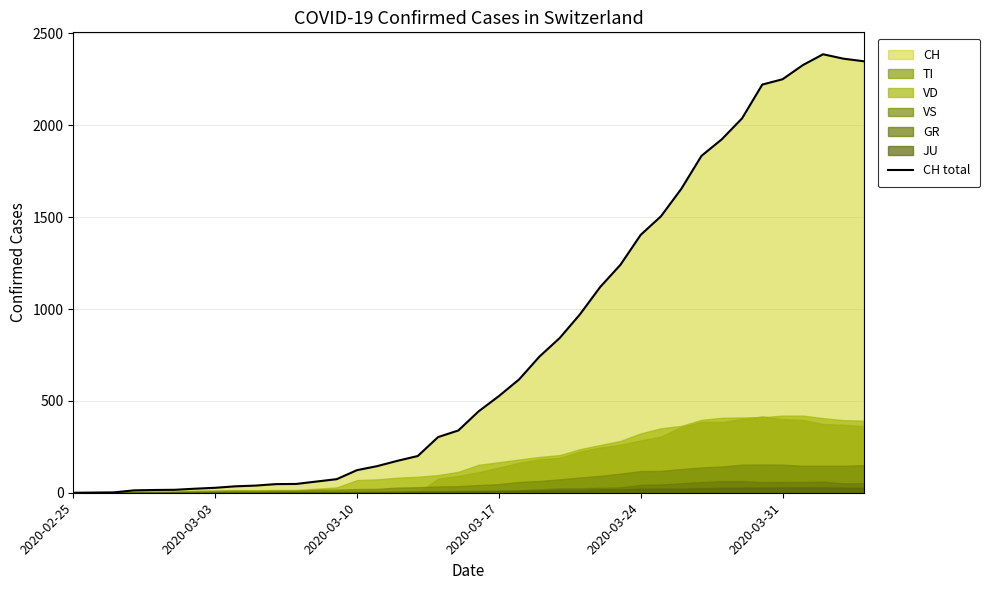

Count the number of values greater than 443.

19